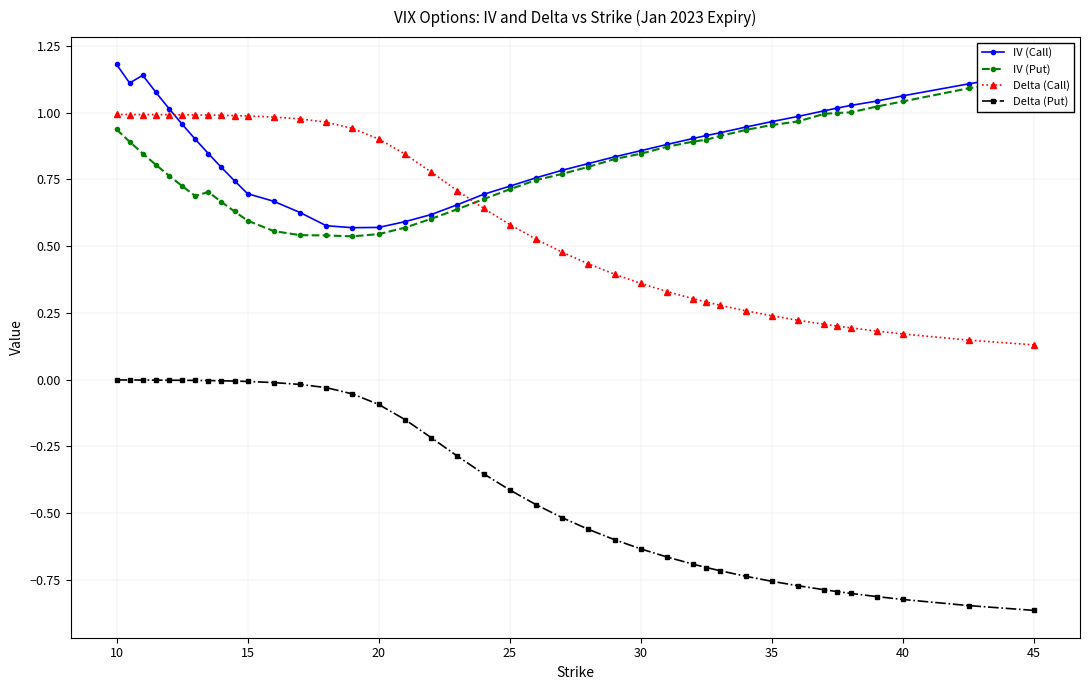

True or false: Delta (Put) and IV (Call) intersect in this chart.

False